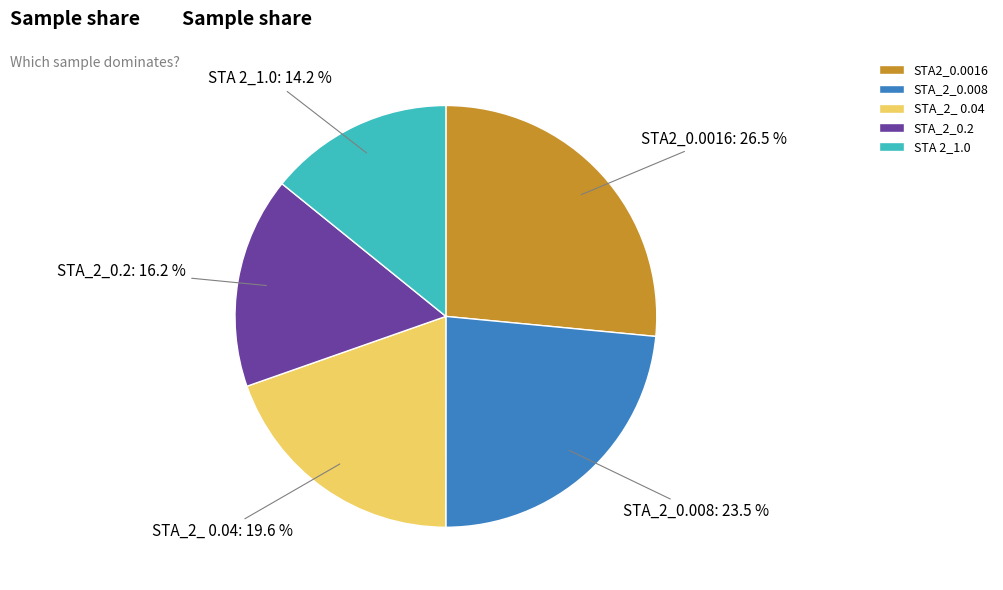

Which slice is the smallest?

STA 2_1.0